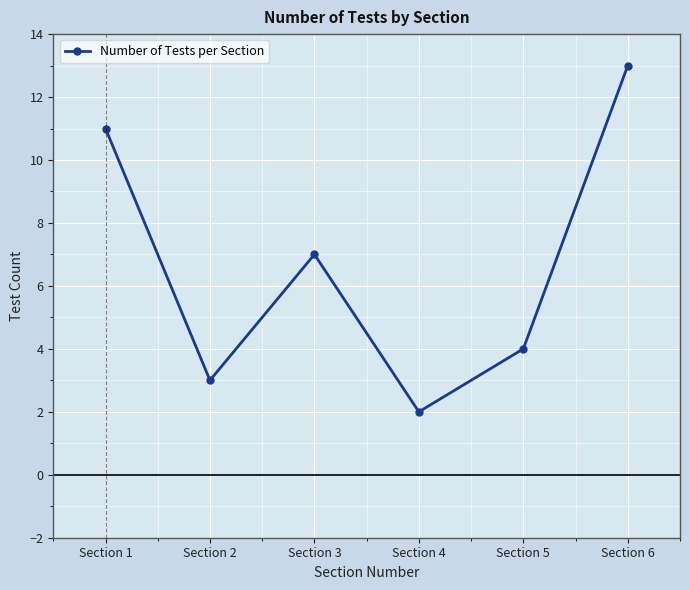

Rank the categories by value from highest to lowest.

Section 6, Section 1, Section 3, Section 5, Section 2, Section 4